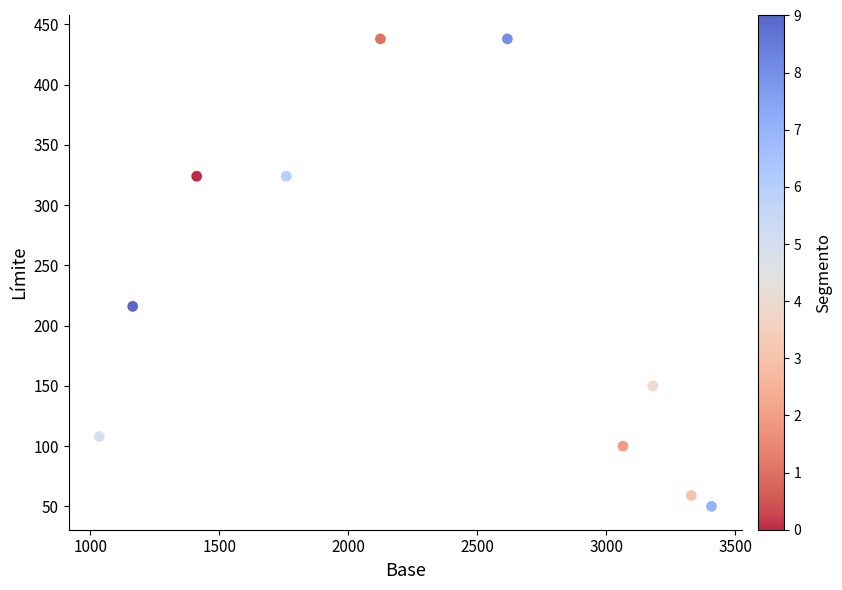

What Y value in the scatter plot is closest to 244?

216